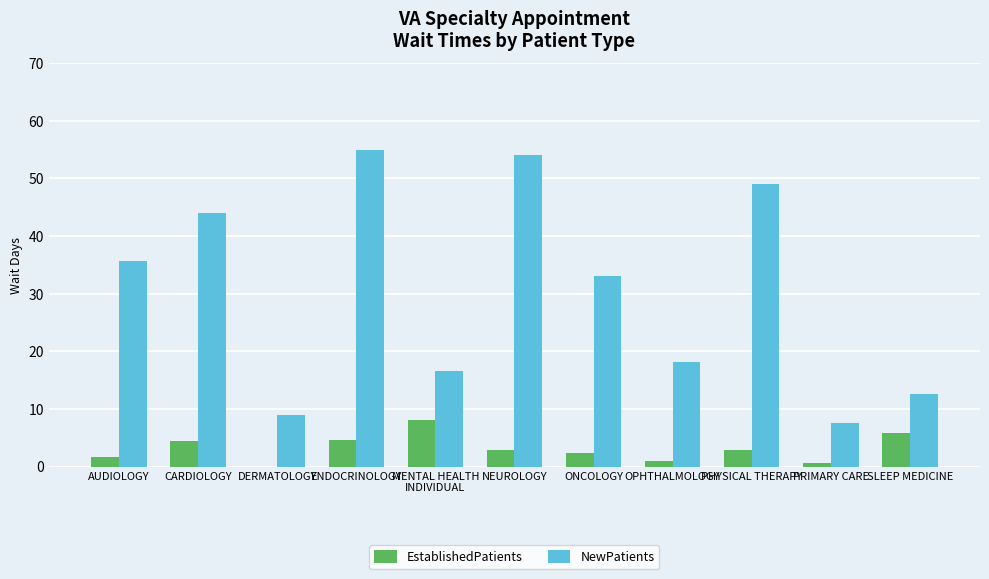

What is the maximum value shown in the chart?

55.0